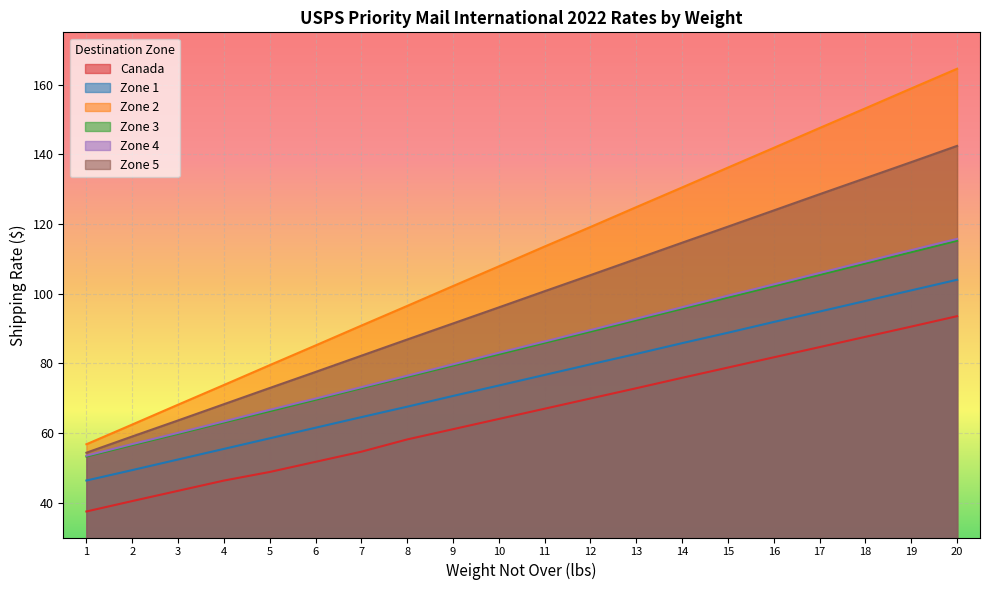

True or false: Canada and Zone 3 intersect in this chart.

False